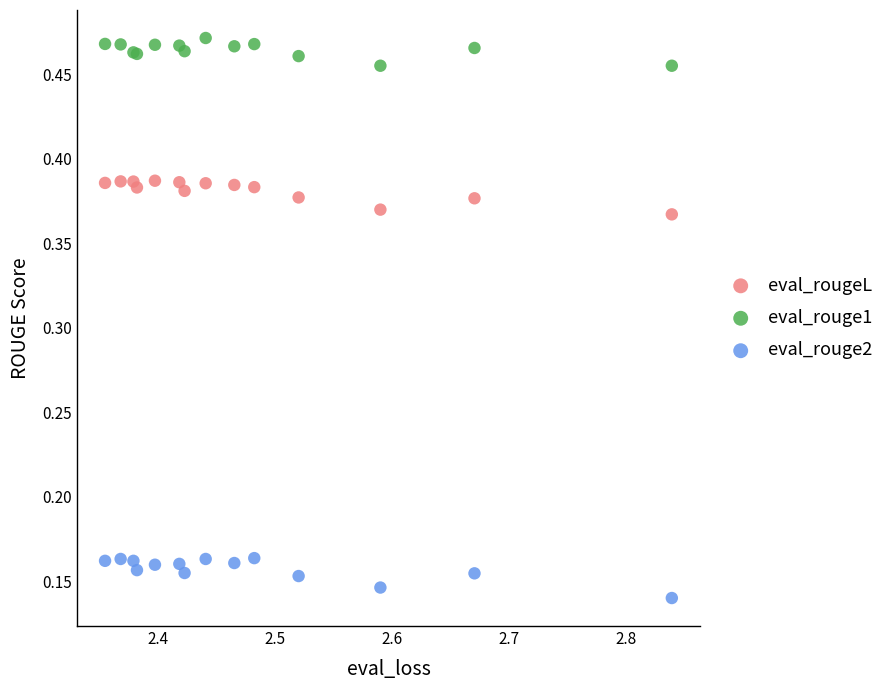

Which series reaches the minimum Y coordinate?

eval_rouge2